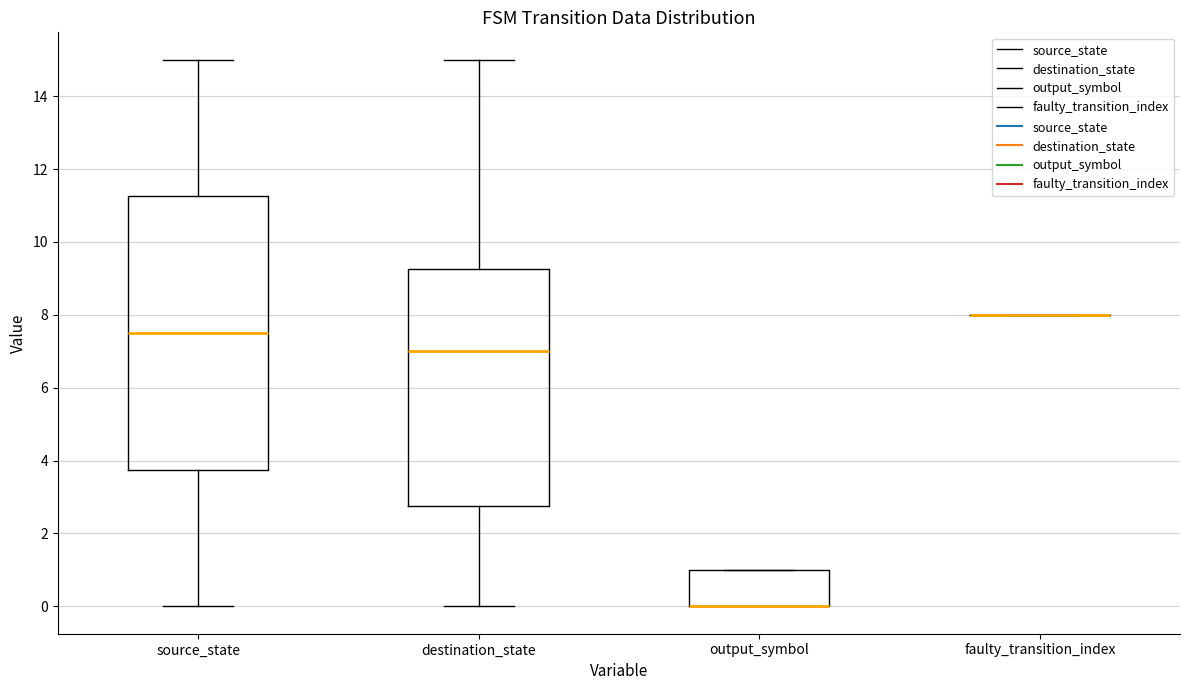

Which box is the tallest, from its lower edge to its upper edge?

source_state